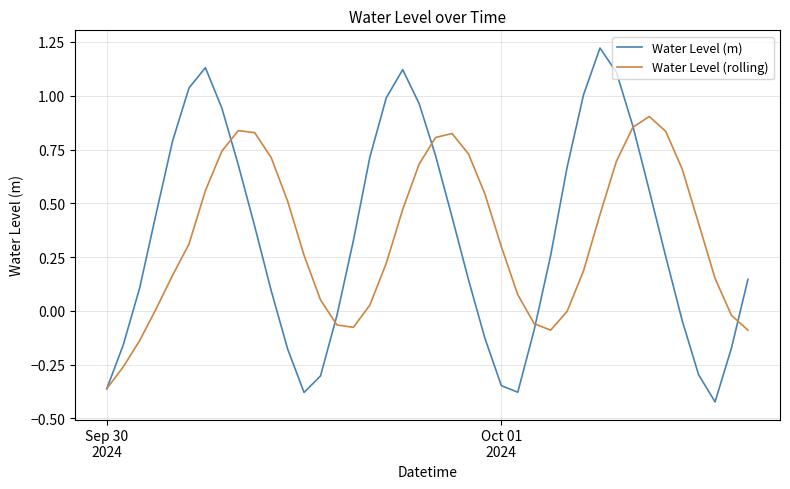

Rank the series by their maximum value, from lowest to highest.

Water Level (rolling), Water Level (m)